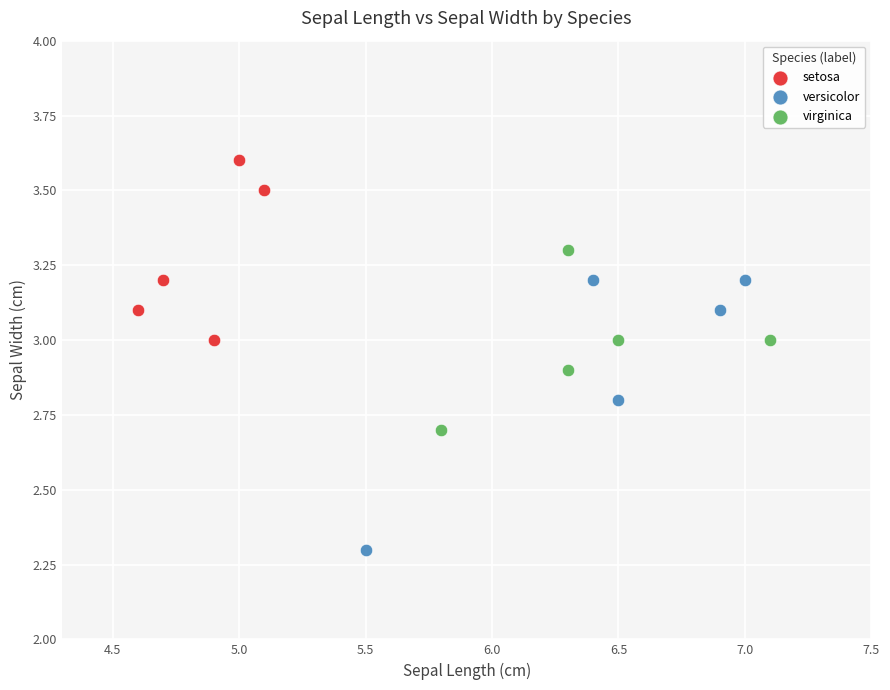

Which series has the largest Y range (max minus min)?

versicolor